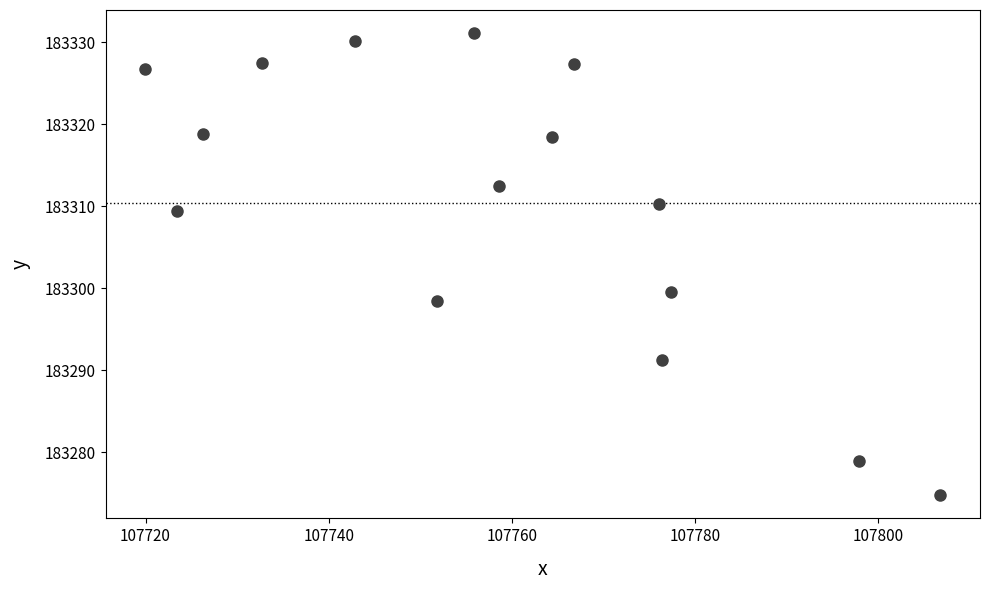

What is the range of X values (max minus min)?

86.8